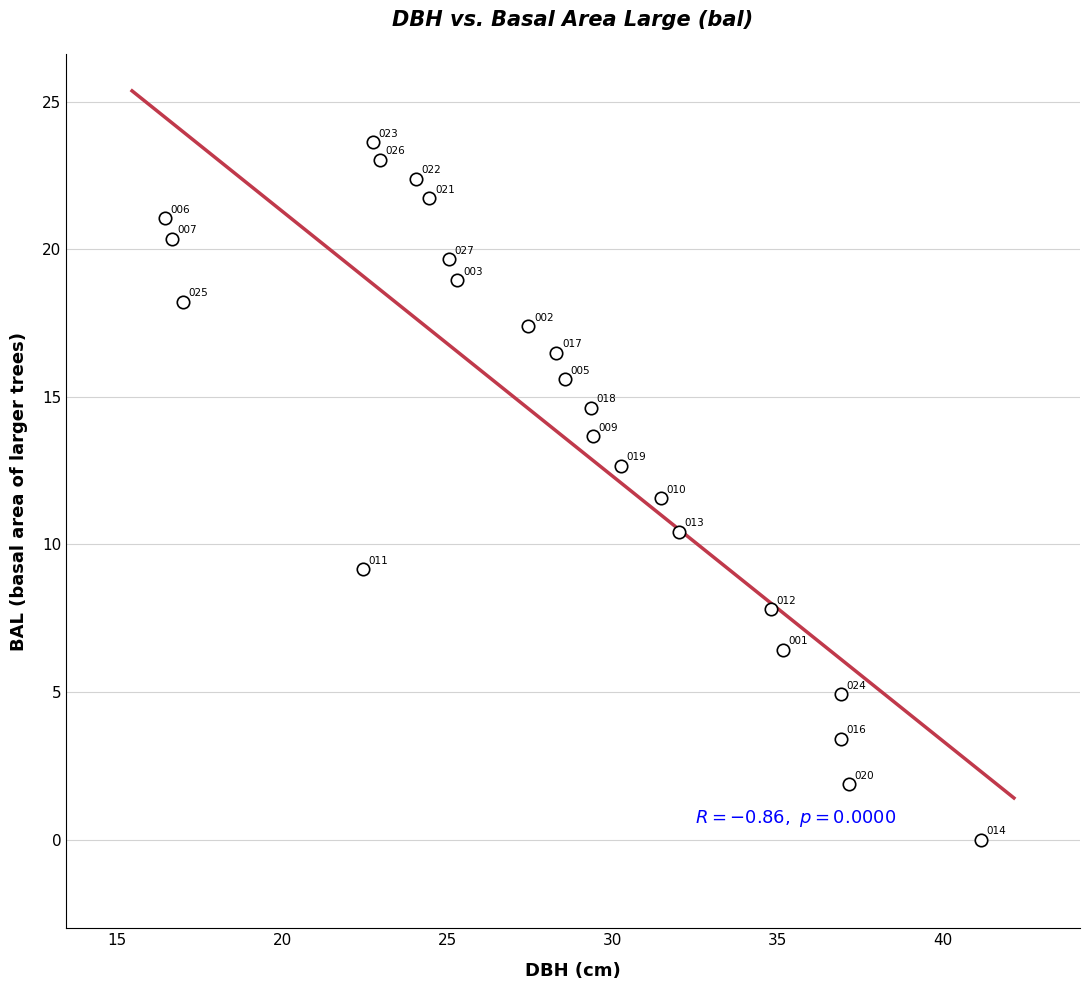

What is the range of Y values (max minus min)?

23.6